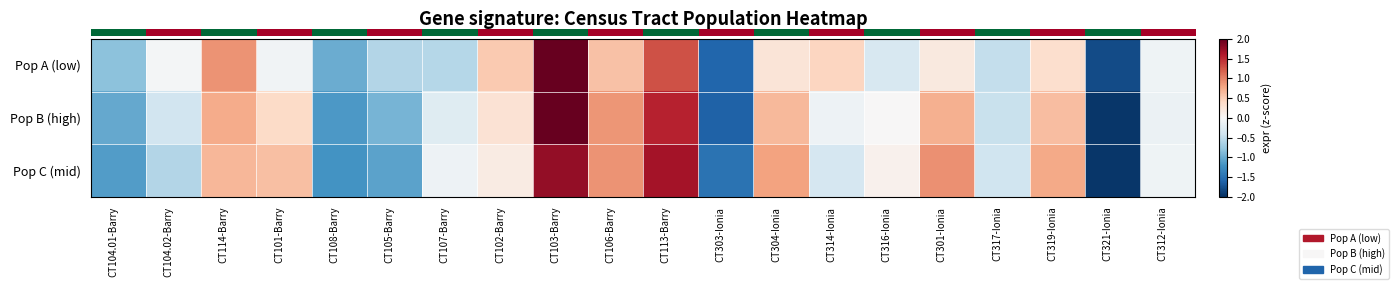

What is the total value across all series at CT105-Barry?

-2.6